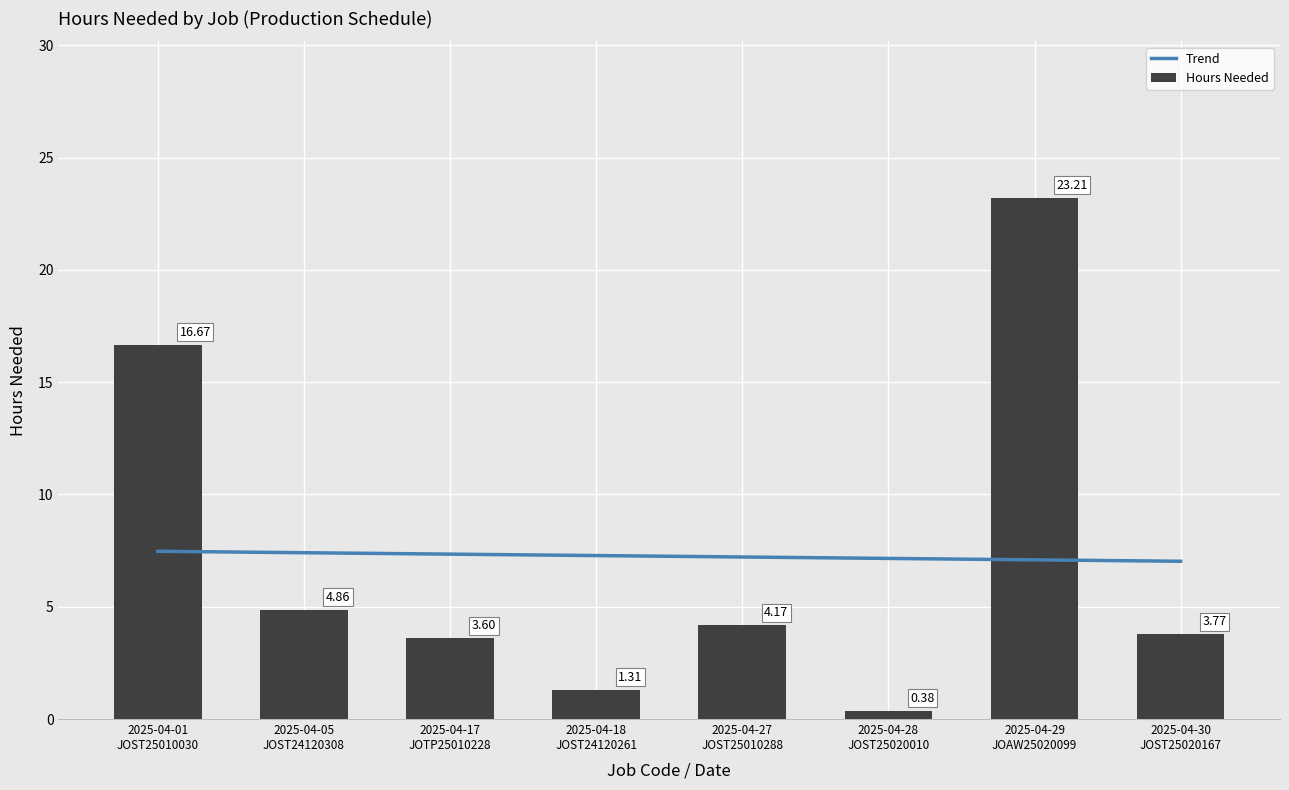

What is the smallest value displayed?

0.4